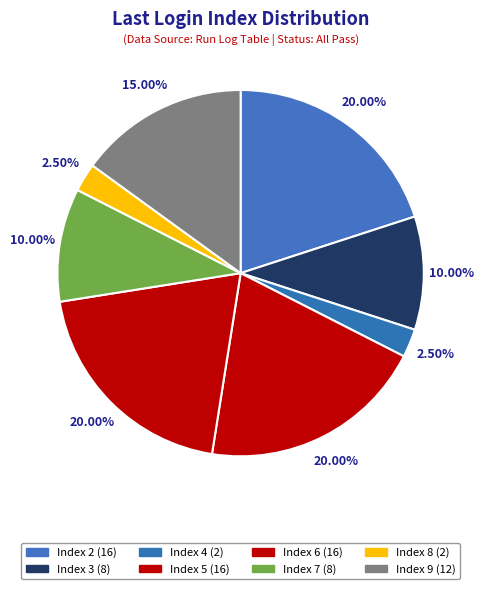

Is there a majority slice in this chart?

No